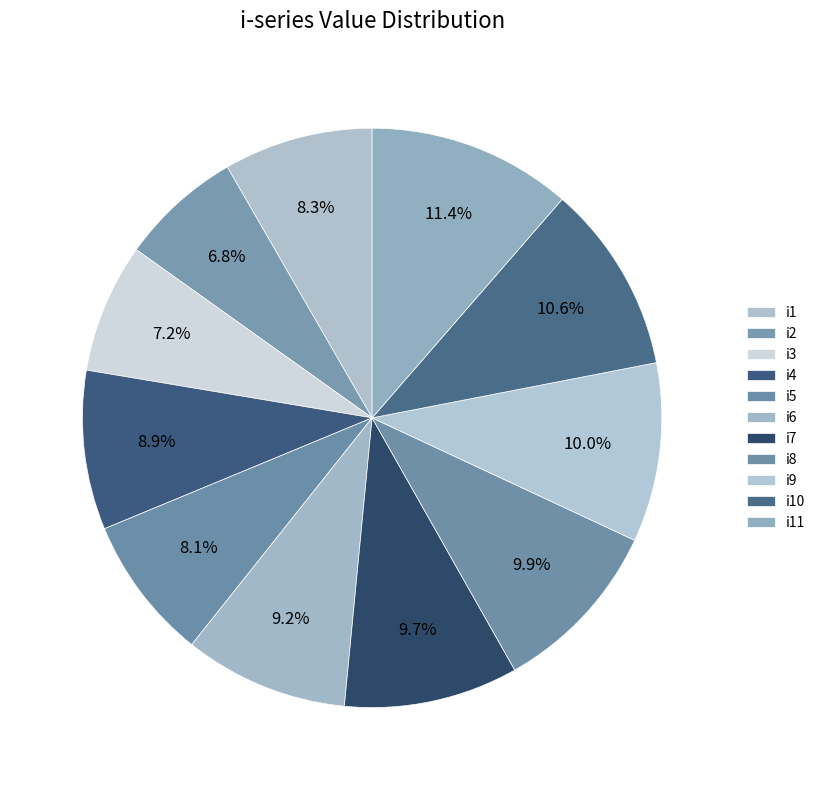

Which category has the biggest portion of the pie?

i11